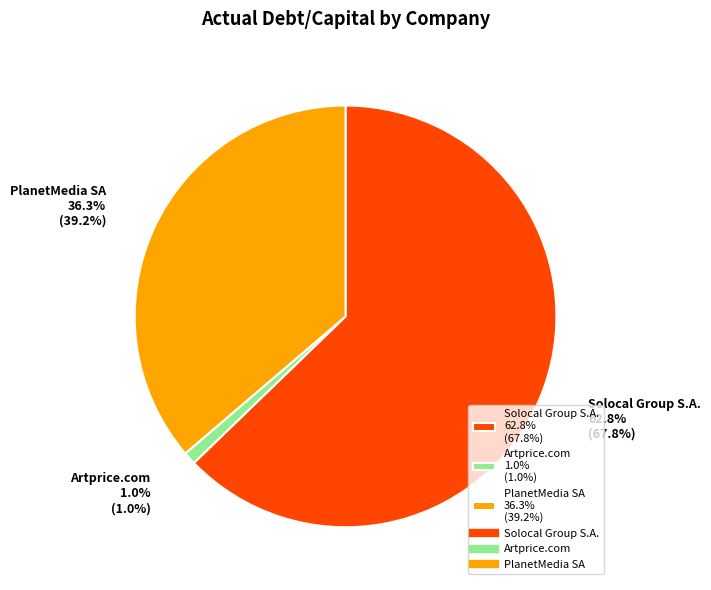

To the nearest percent, what percentage of the pie is Solocal Group S.A.?

63%